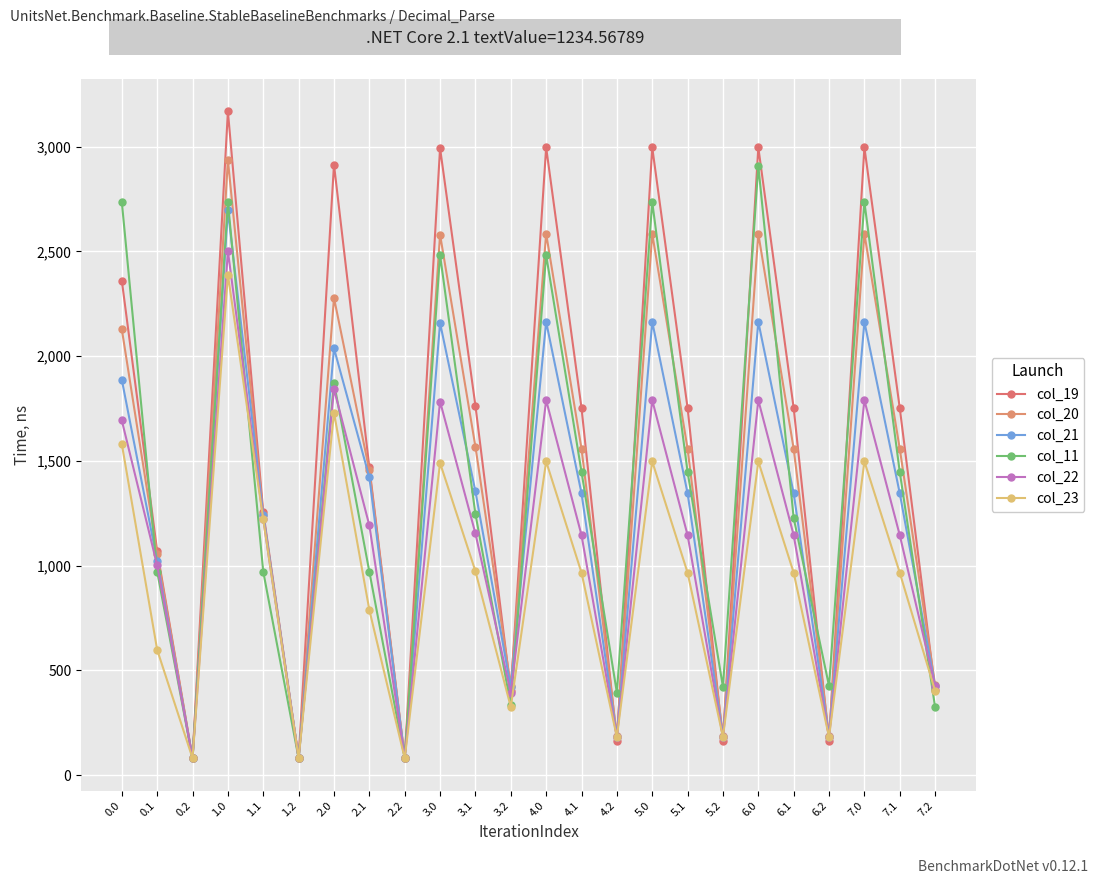

Which series has the largest range (max minus min)?

col_19